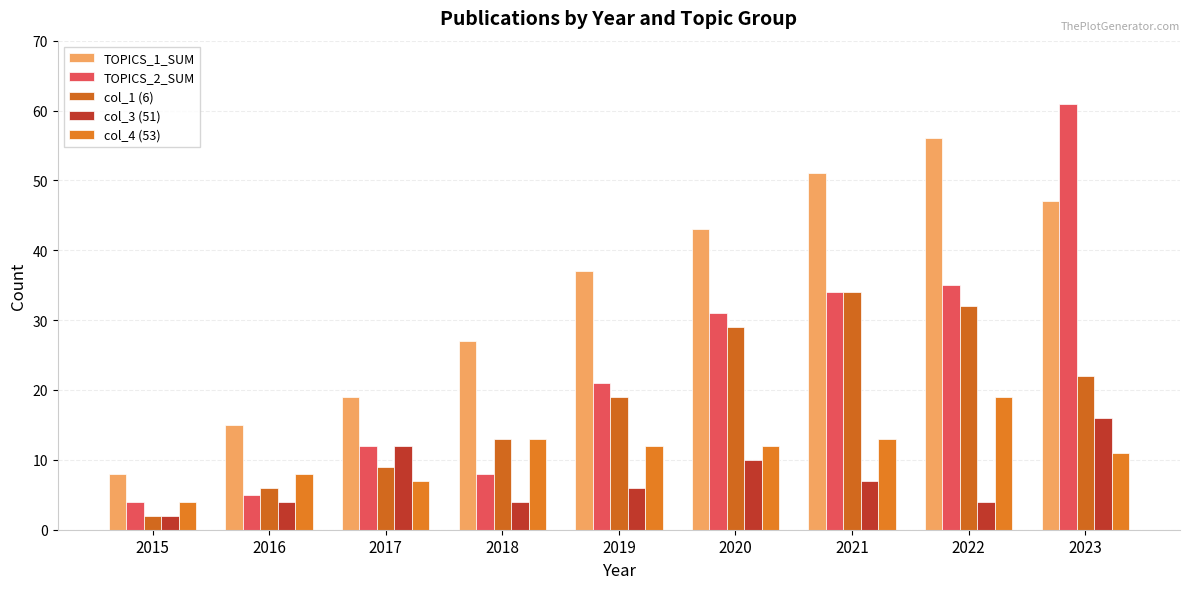

Which series has the widest spread of values?

TOPICS_2_SUM